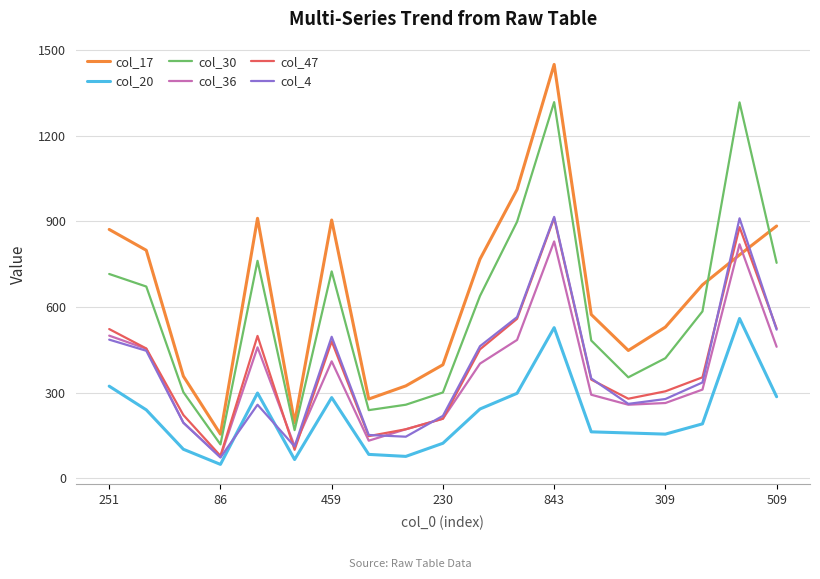

What is the greatest value displayed?

1450